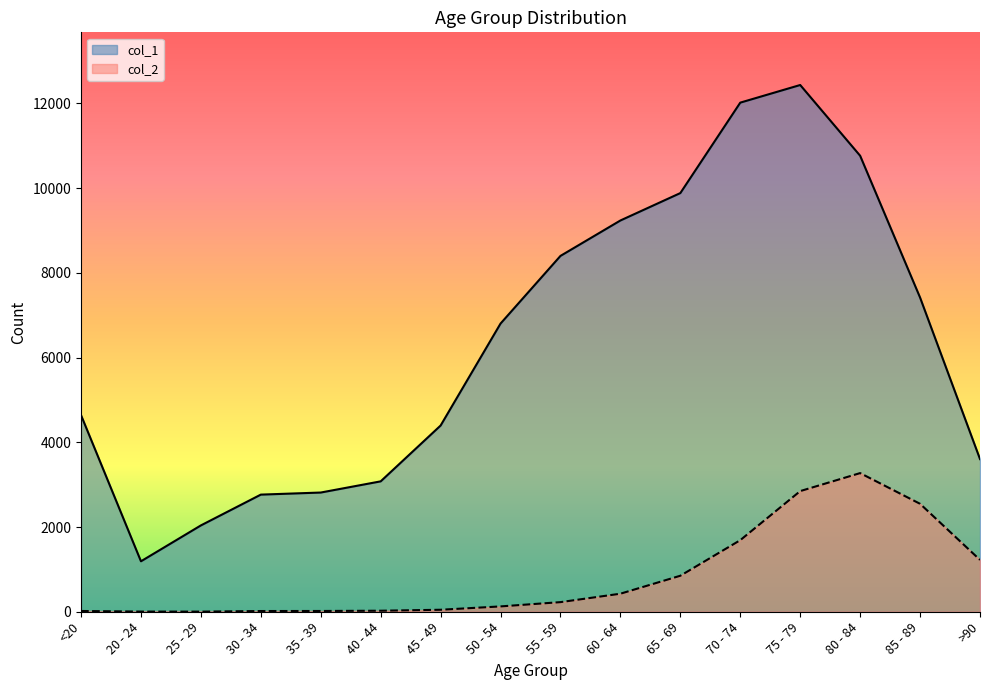

Reading right to left, list all the values displayed in this chart.

col_1: 3604	7417	10764	12434	12018	9883	9236	8400	6803	4396	3078	2814	2765	2038	1191	4641
col_2: 1224	2548	3273	2848	1690	850	426	227	126	47	24	18	17	3	4	18